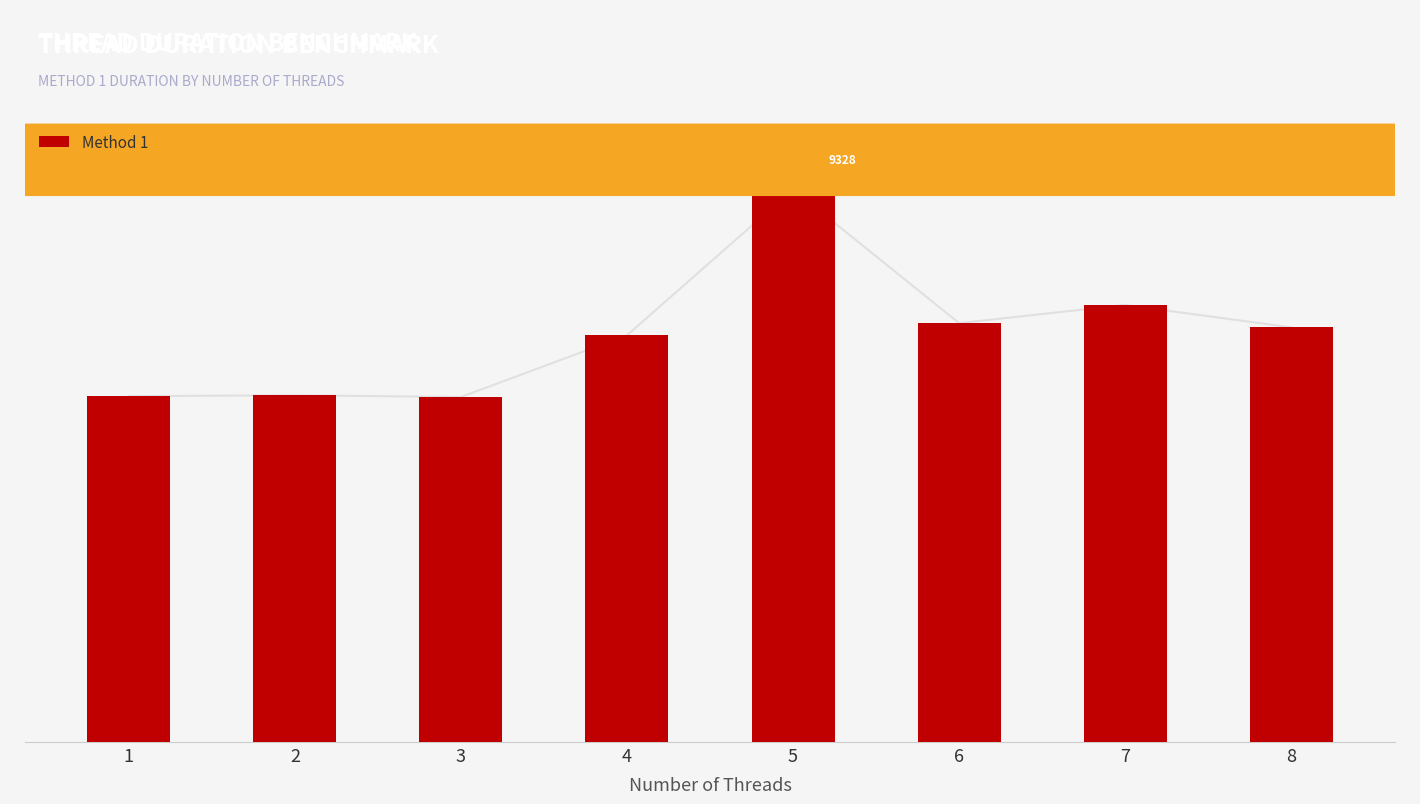

Which label corresponds to the smallest value in the chart?

3